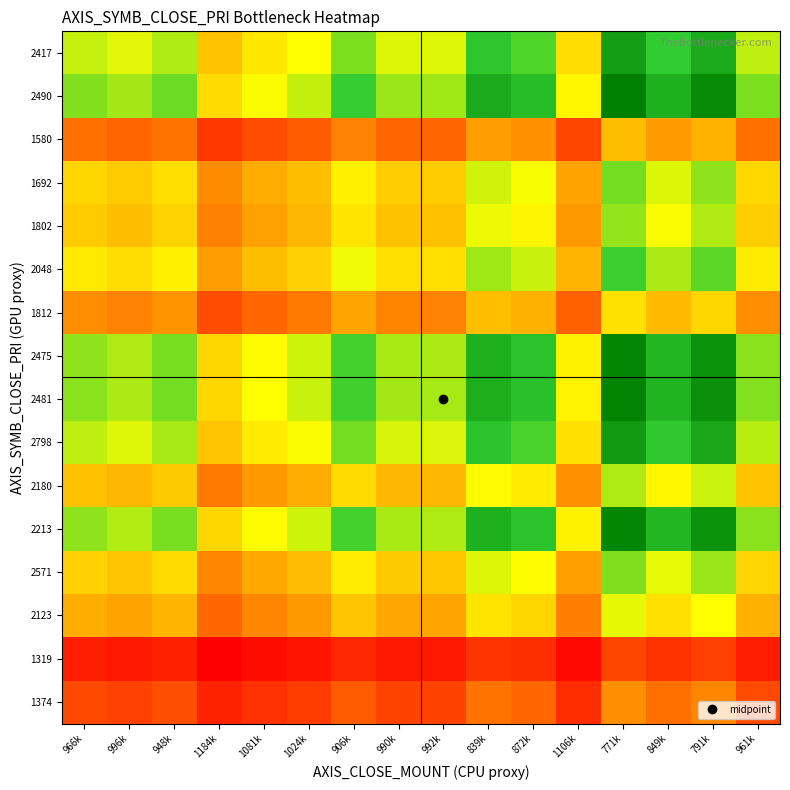

Between 1081k and 1106k, which is larger?

1081k